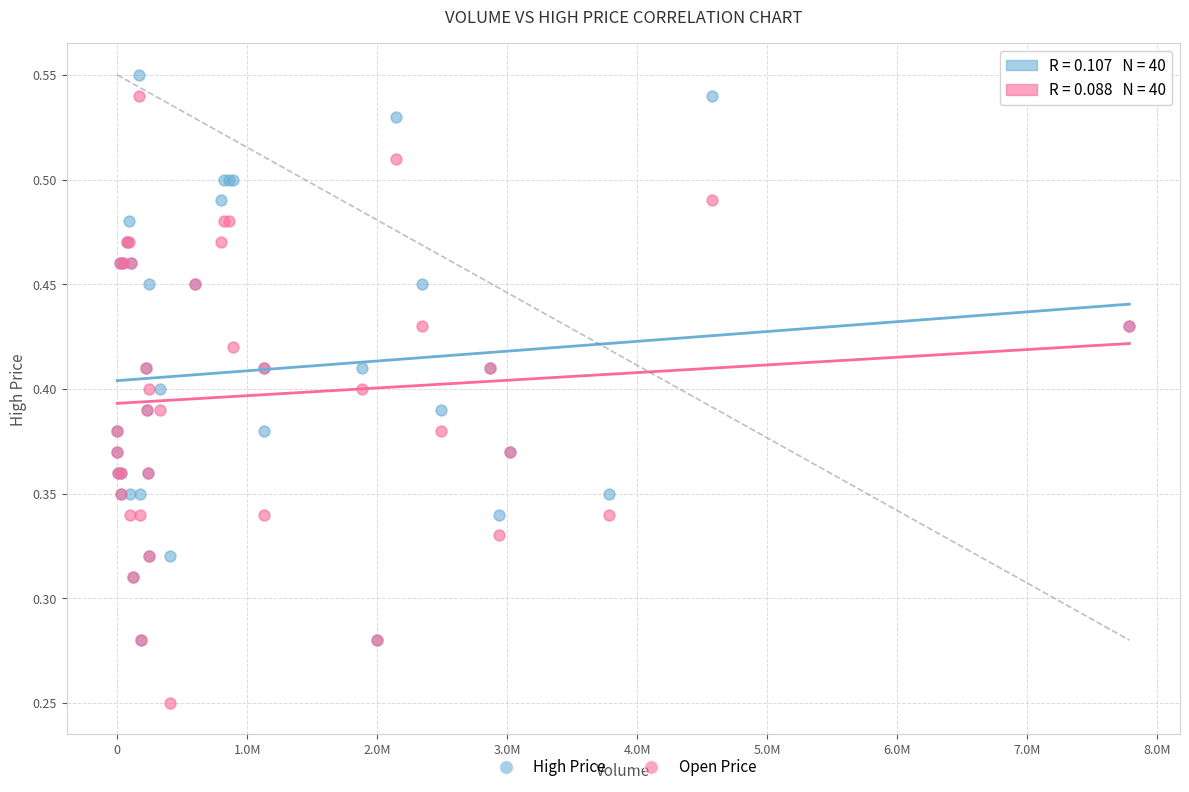

Which series has the largest Y range (max minus min)?

Open Price